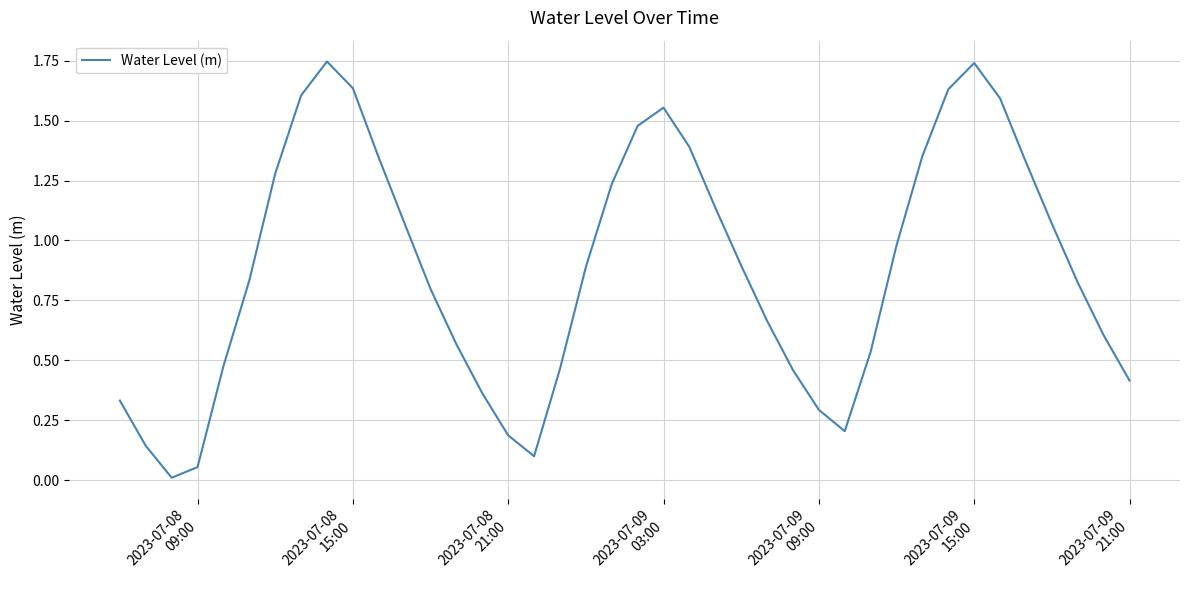

Does the chart have visible grid lines?

Yes